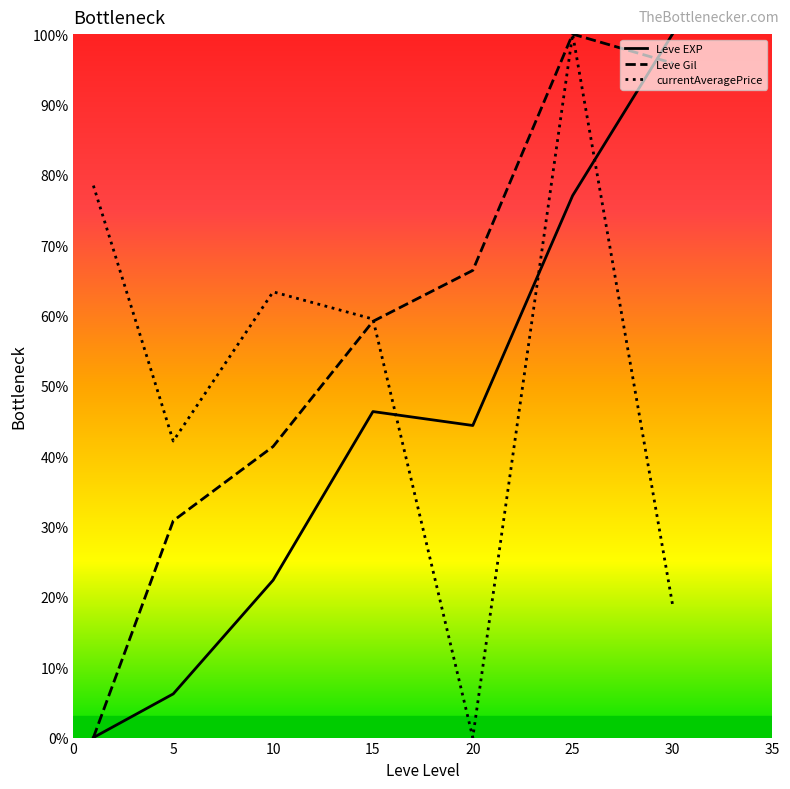

How many lines are shown in the chart?

3